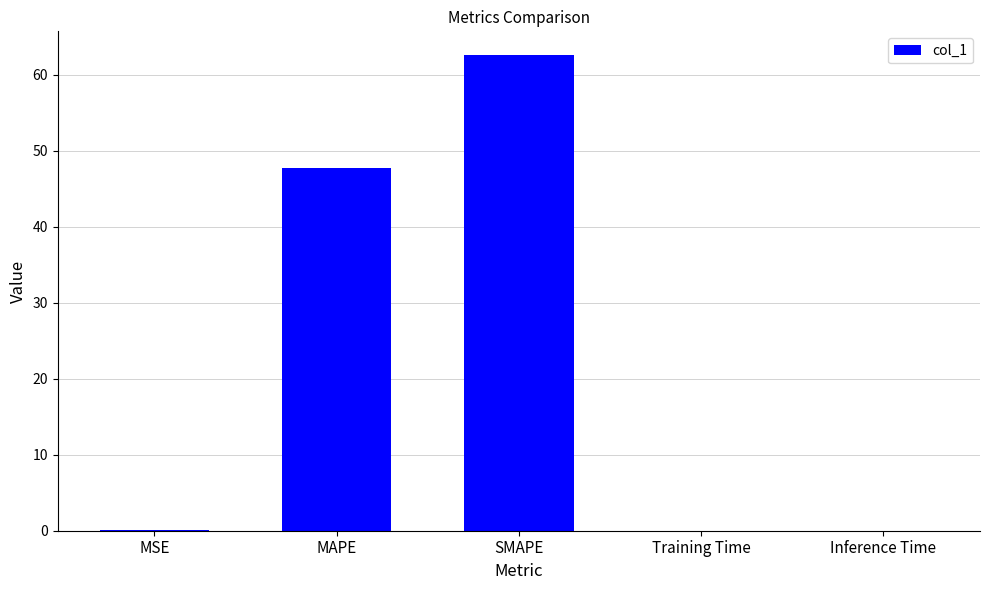

The chart shows a value of 0.0 at Training Time. True or false?

True